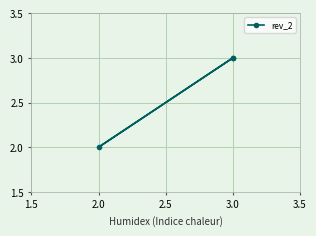

Between 3.0 and 2.0, which is larger?

3.0